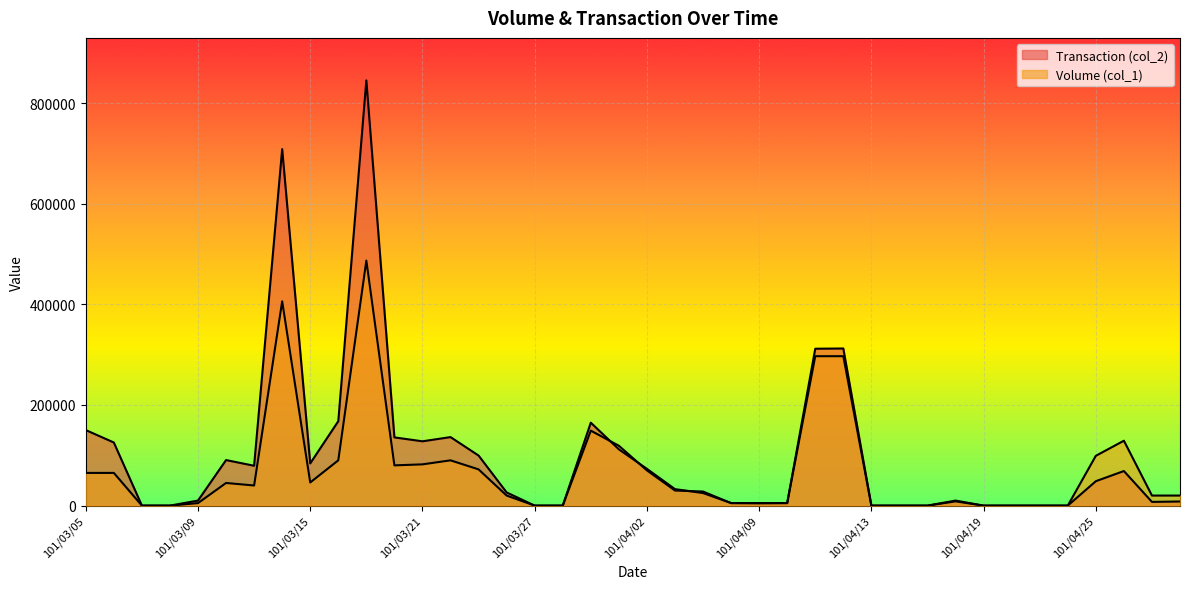

What is the value of the Transaction (col_2) point at the 28th from the left?

312320